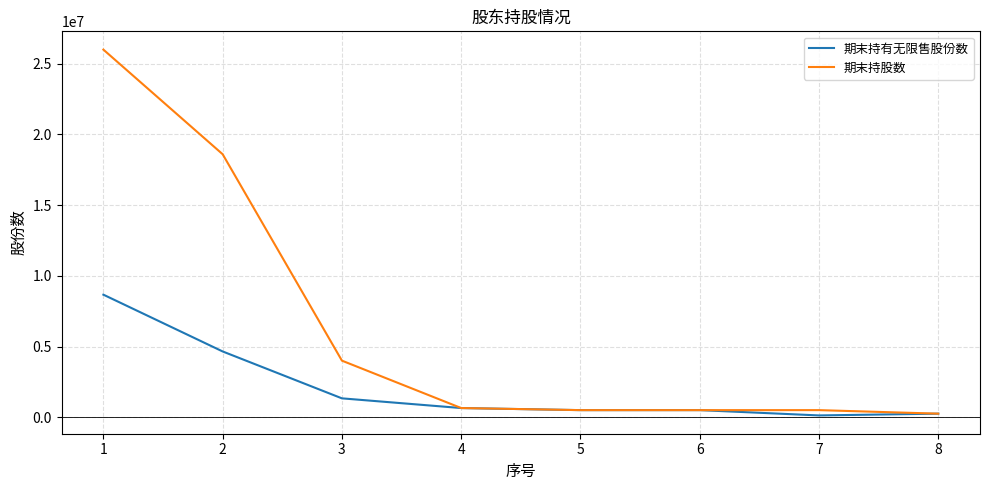

Which series has the largest total across all categories?

期末持股数